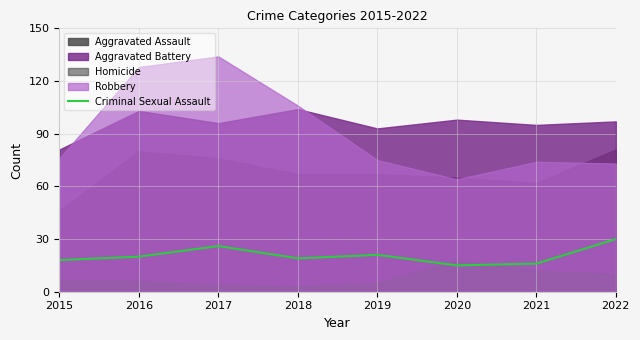

What is the maximum value for Criminal Sexual Assault?

30